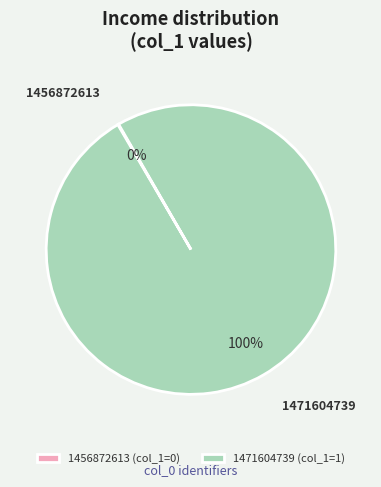

To the nearest percent, what percentage of the pie is 1471604739?

100%